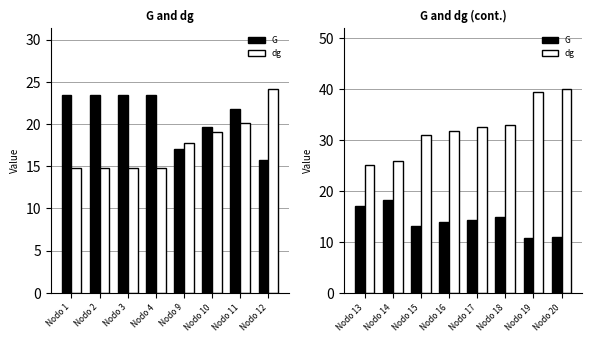

List the series in order of their peak value, lowest first.

G, dg